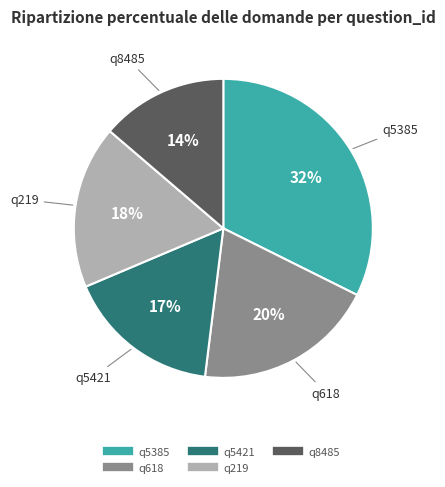

Does q5421 represent more than half of the total?

No